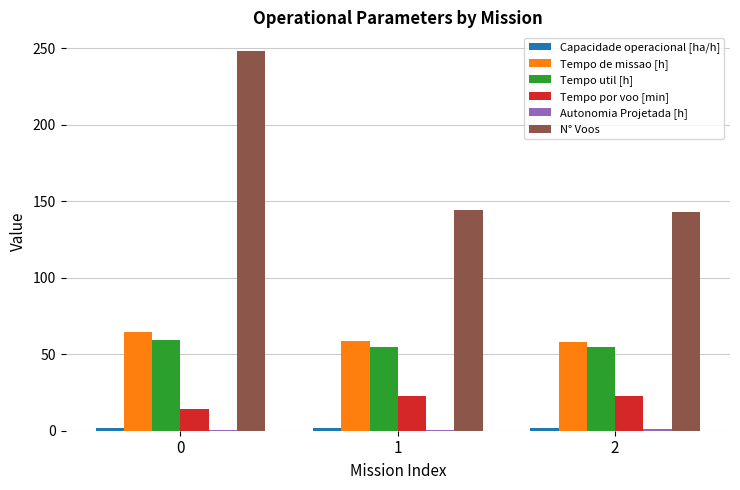

Is the value of Tempo por voo [min] at 1 greater than the value of Tempo util [h] at 2?

No